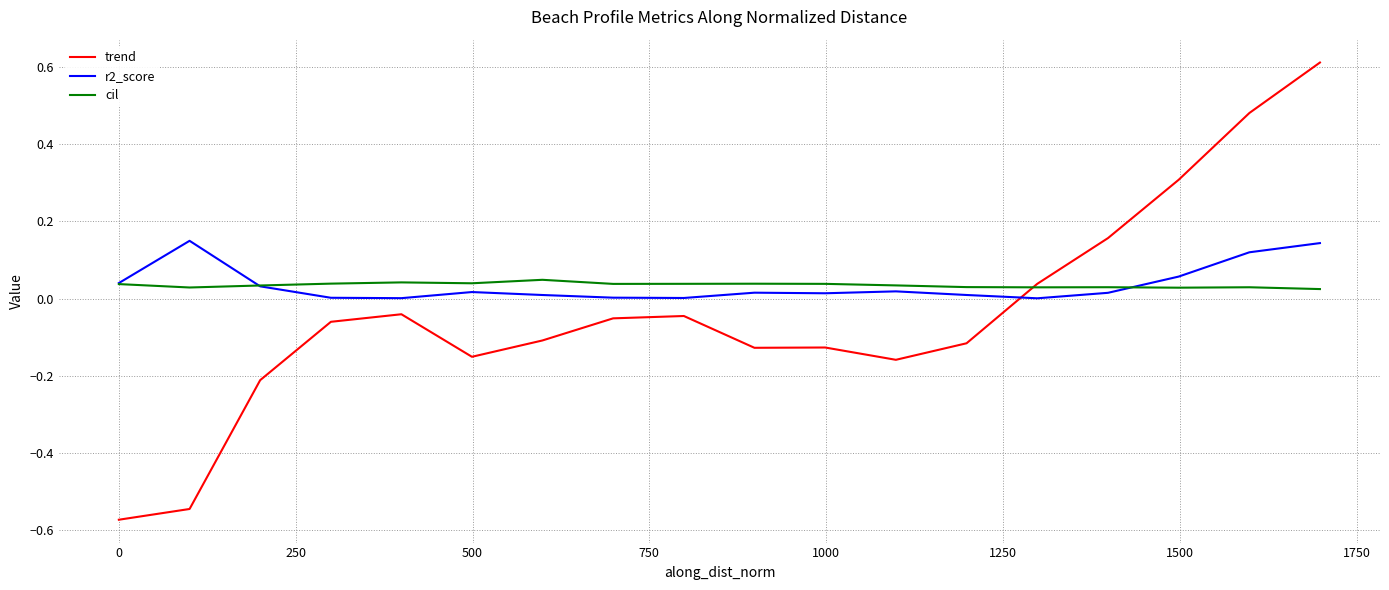

True or false: trend and r2_score cross at least once.

True